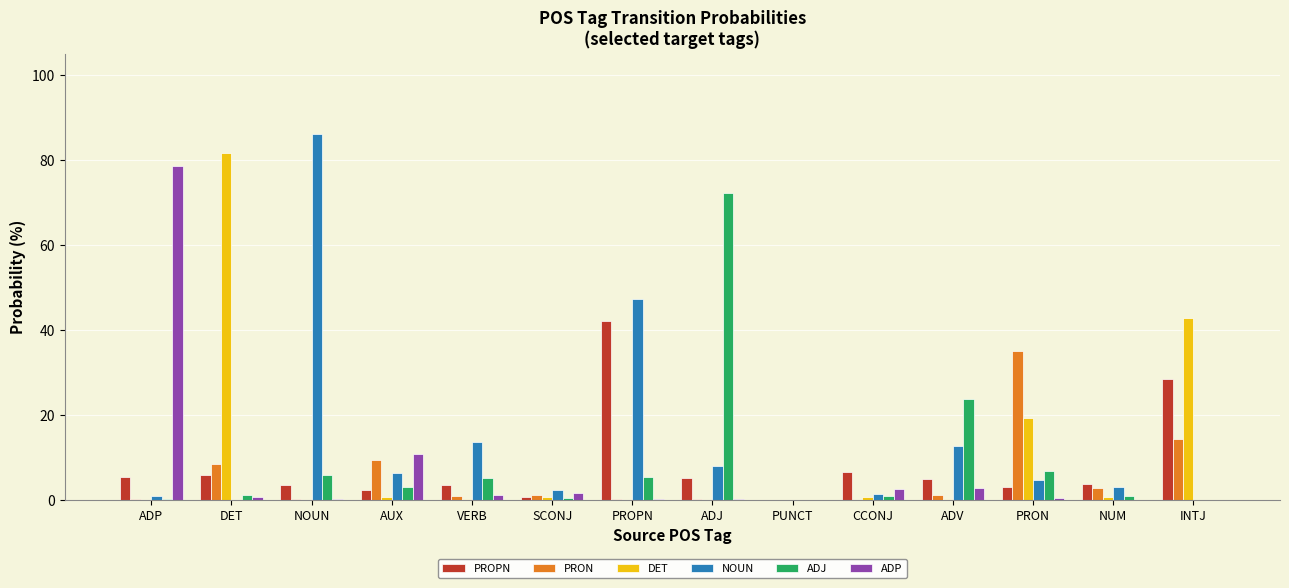

What is the sum of the DET values at ADJ and PRON?

19.3